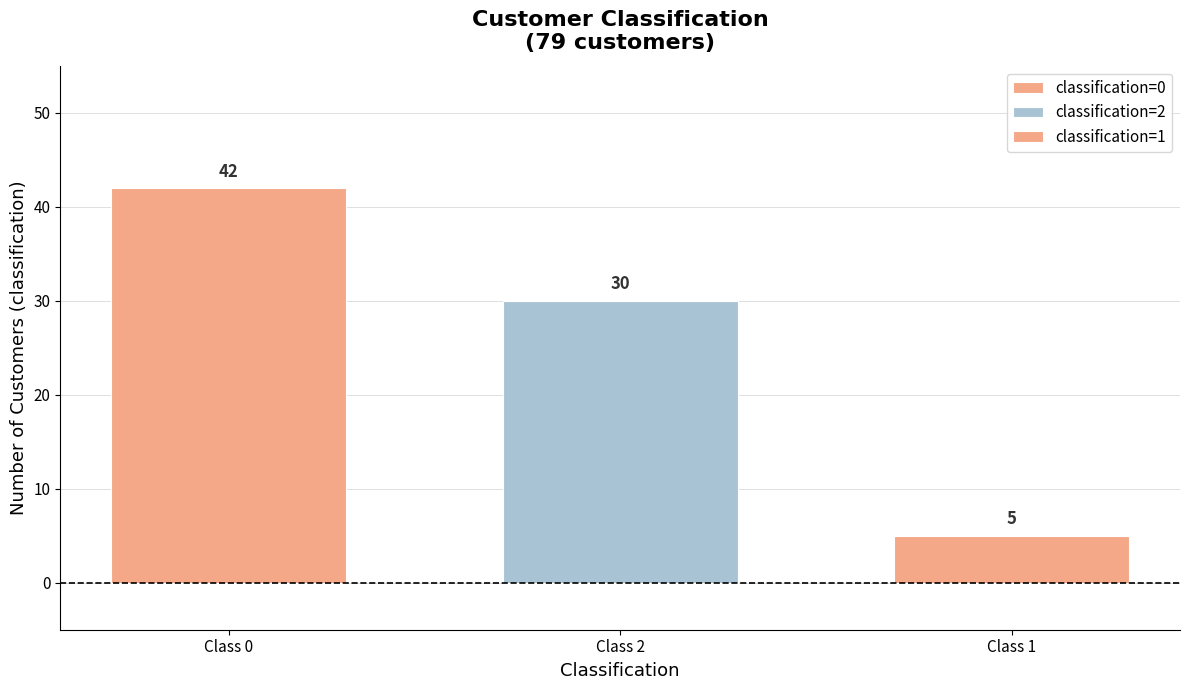

Does the chart contain any negative values?

No